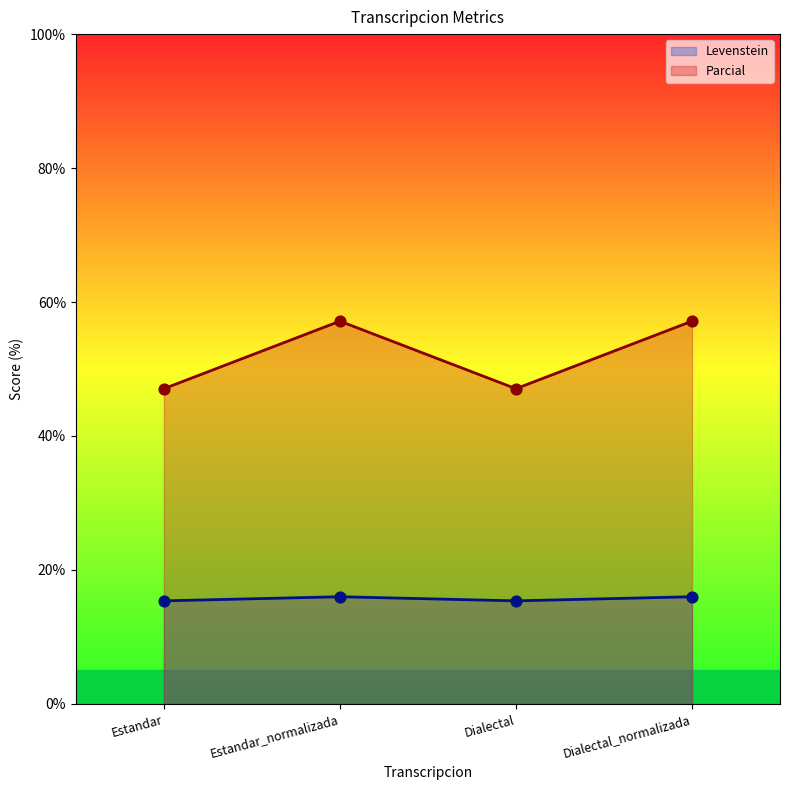

Which series reaches the minimum Y coordinate?

Levenstein